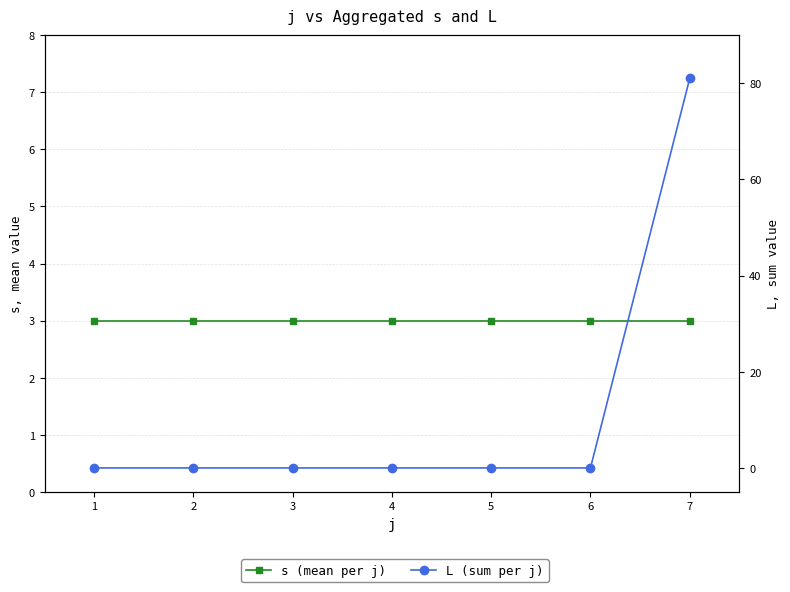

Reading right to left, list all the values displayed in this chart.

s (mean per j): 3	3	3	3	3	3	3
L (sum per j): 81	0	0	0	0	0	0